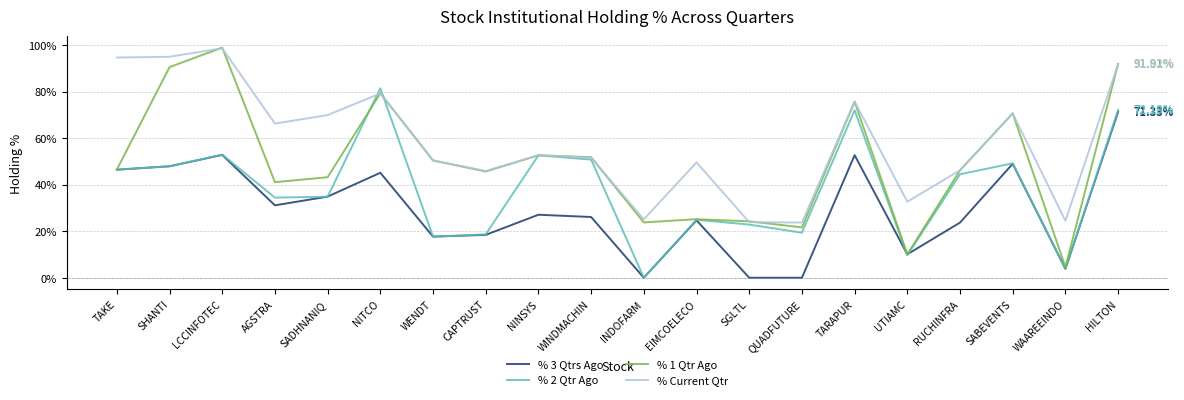

In % 3 Qtrs Ago, how many points are higher than both neighbors (excluding endpoints)?

6